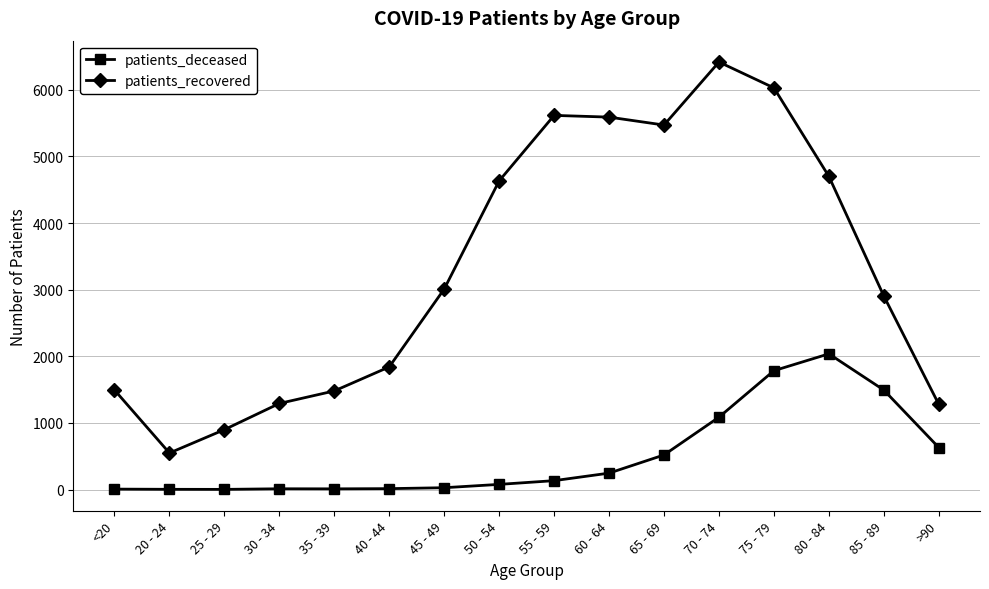

In patients_recovered, how many points are higher than both neighbors (excluding endpoints)?

2